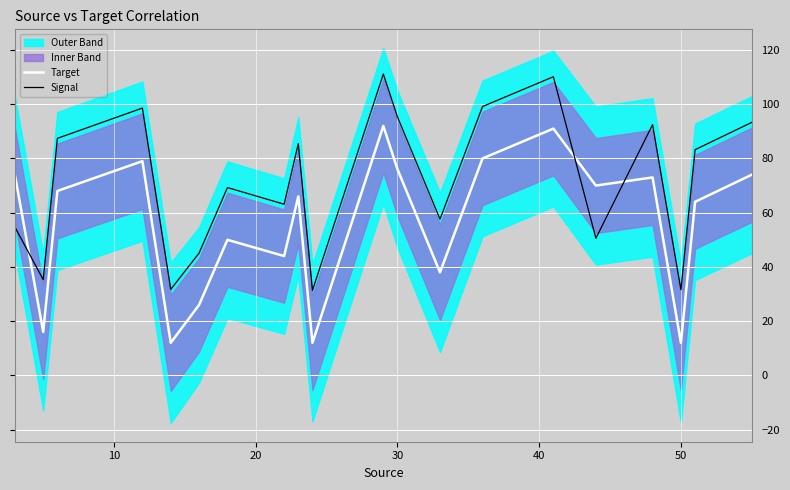

The Signal series shows 55.4 at 50. True or false?

False